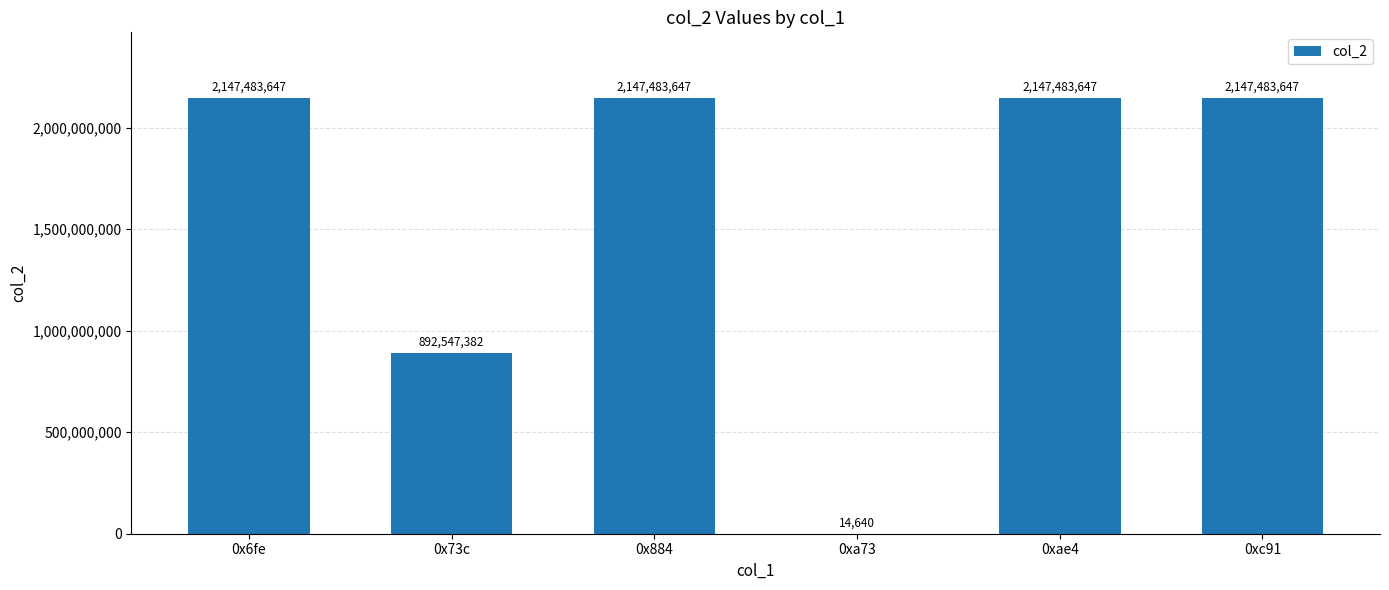

Reading right to left, transcribe all the data shown in this chart.

2147483647	2147483647	14640	2147483647	892547382	2147483647